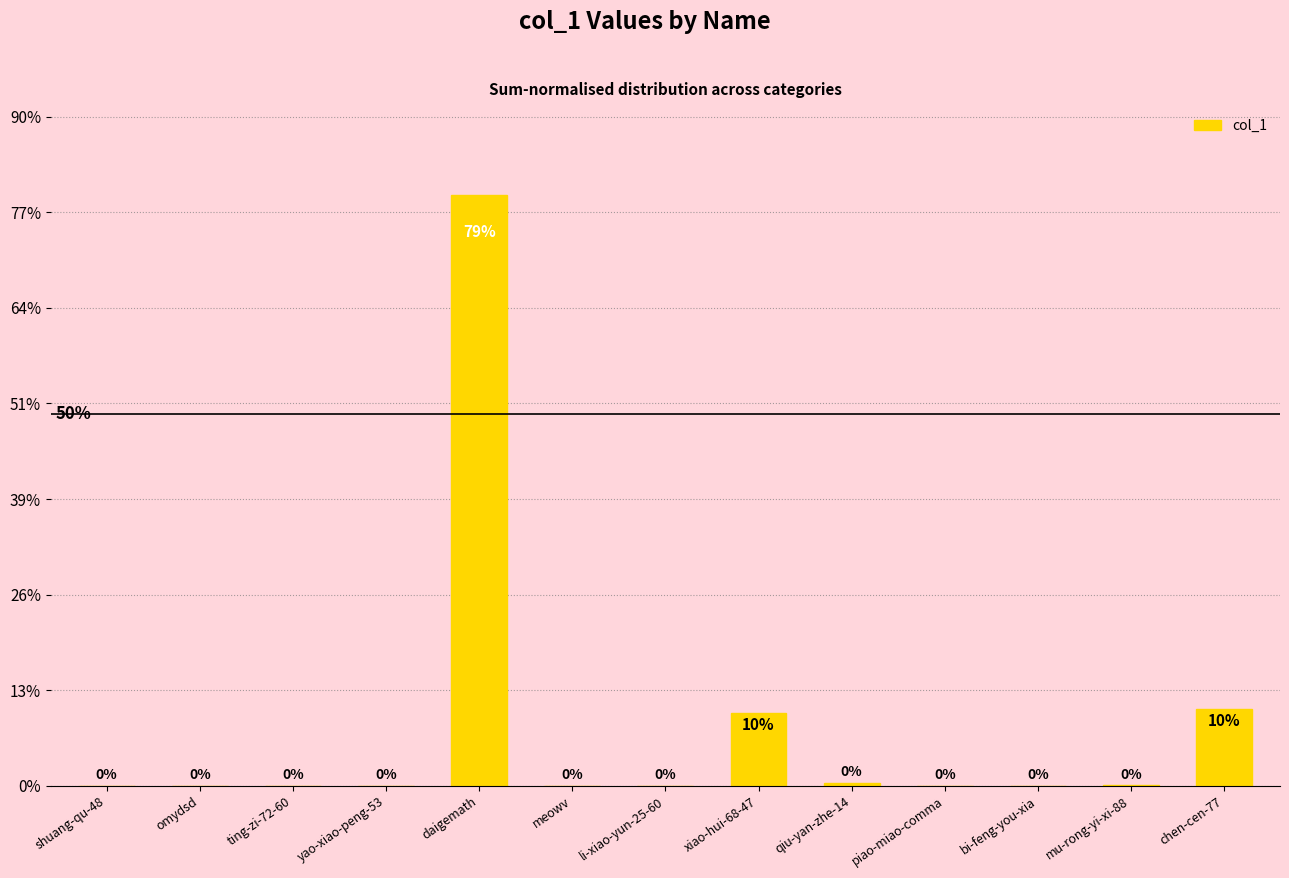

Reading right to left, what are all the values shown in this chart?

4010	16	2	2	140	3792	5	6	30916	2	2	4	4